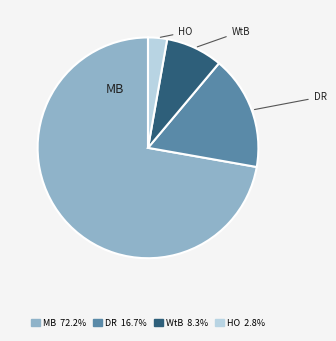

How many slices are in this pie chart?

4